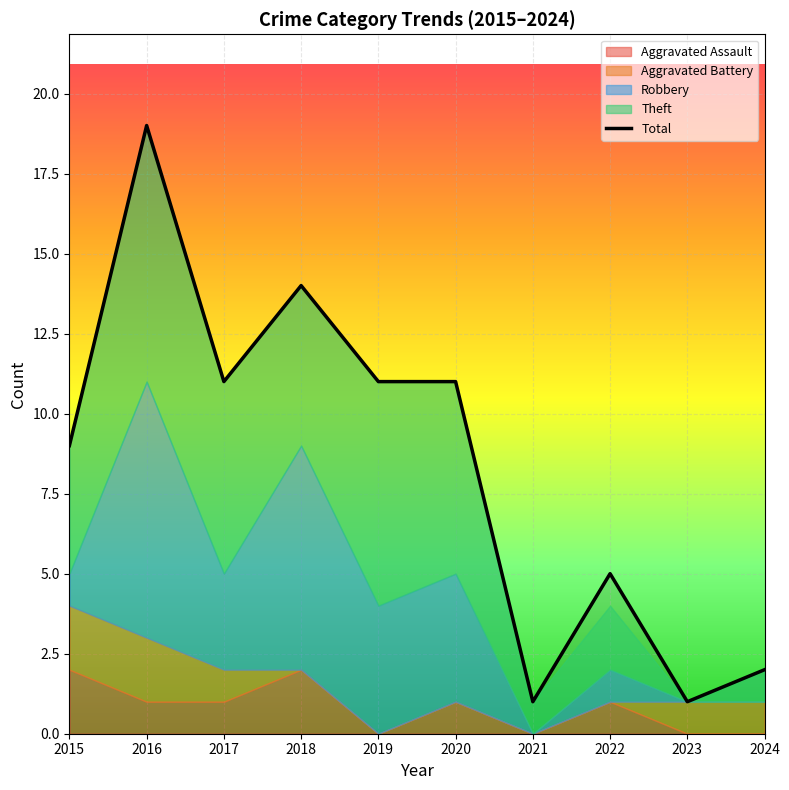

What is the smallest value displayed?

1